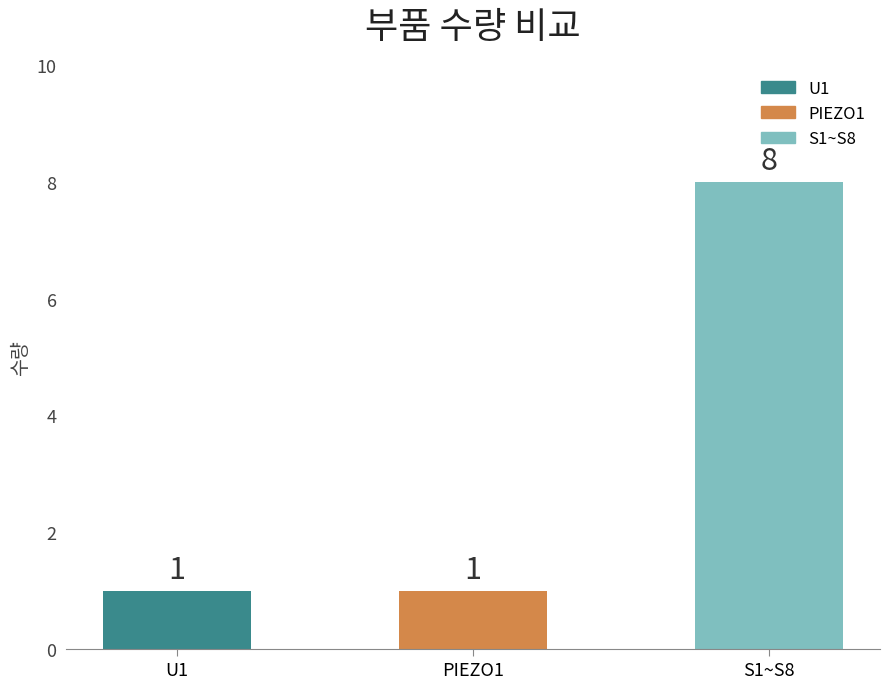

Count the number of categories in the chart.

3